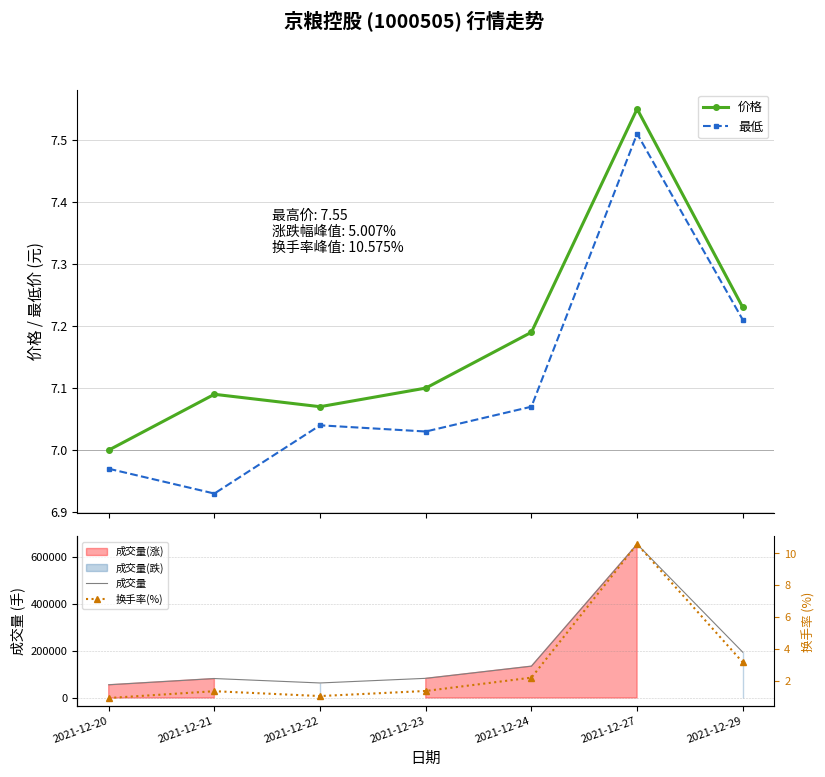

True or false: 成交量 and 价格 intersect in this chart.

False